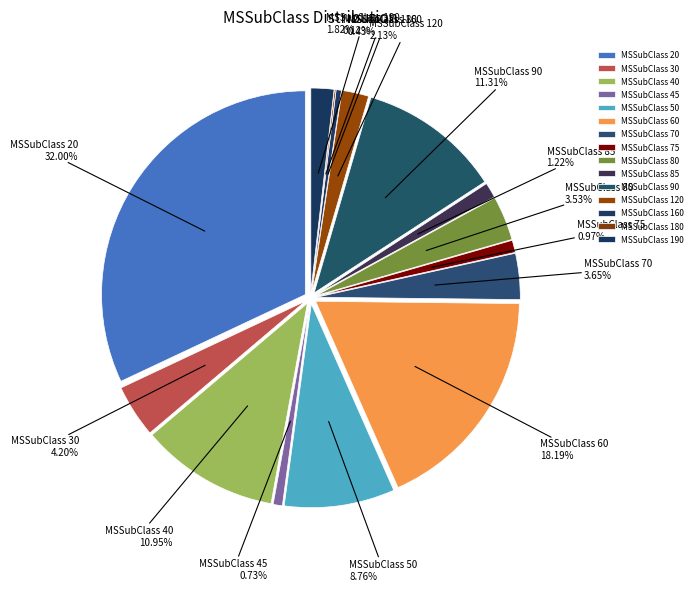

How many segments does this pie chart have?

15